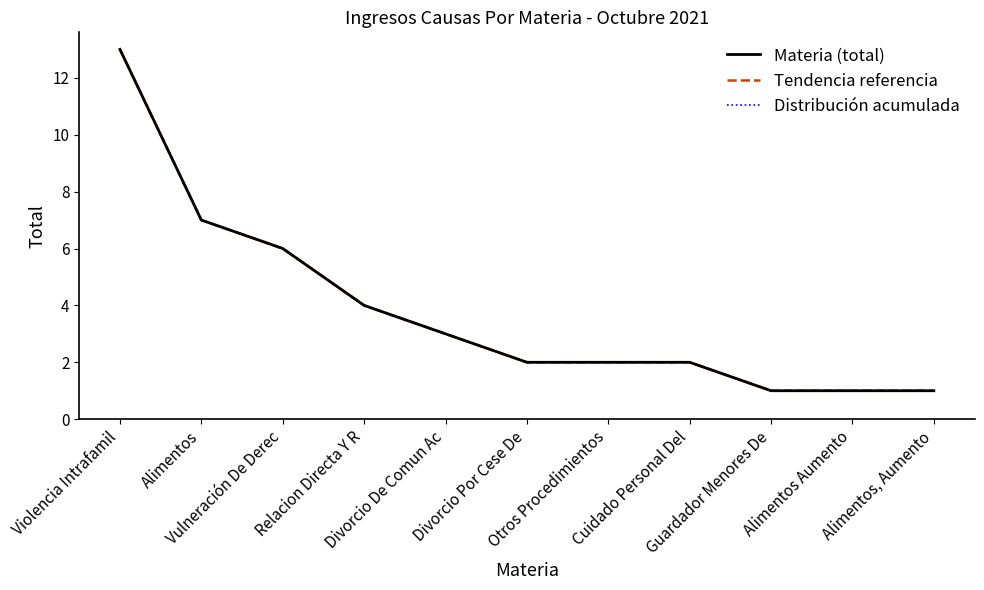

Is this an area chart (filled region under the line)?

No